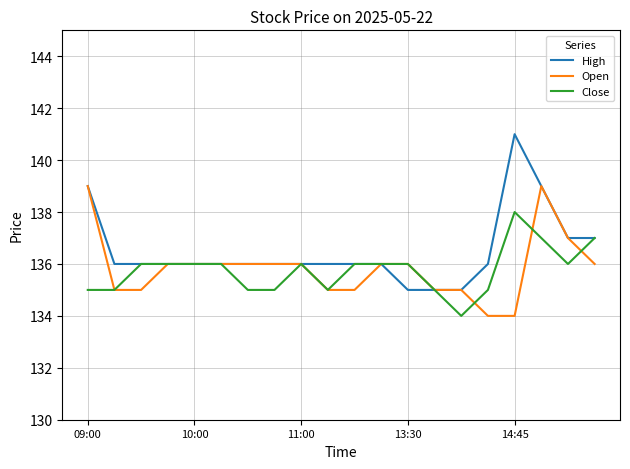

List the series in order of their peak value, lowest first.

Close, Open, High